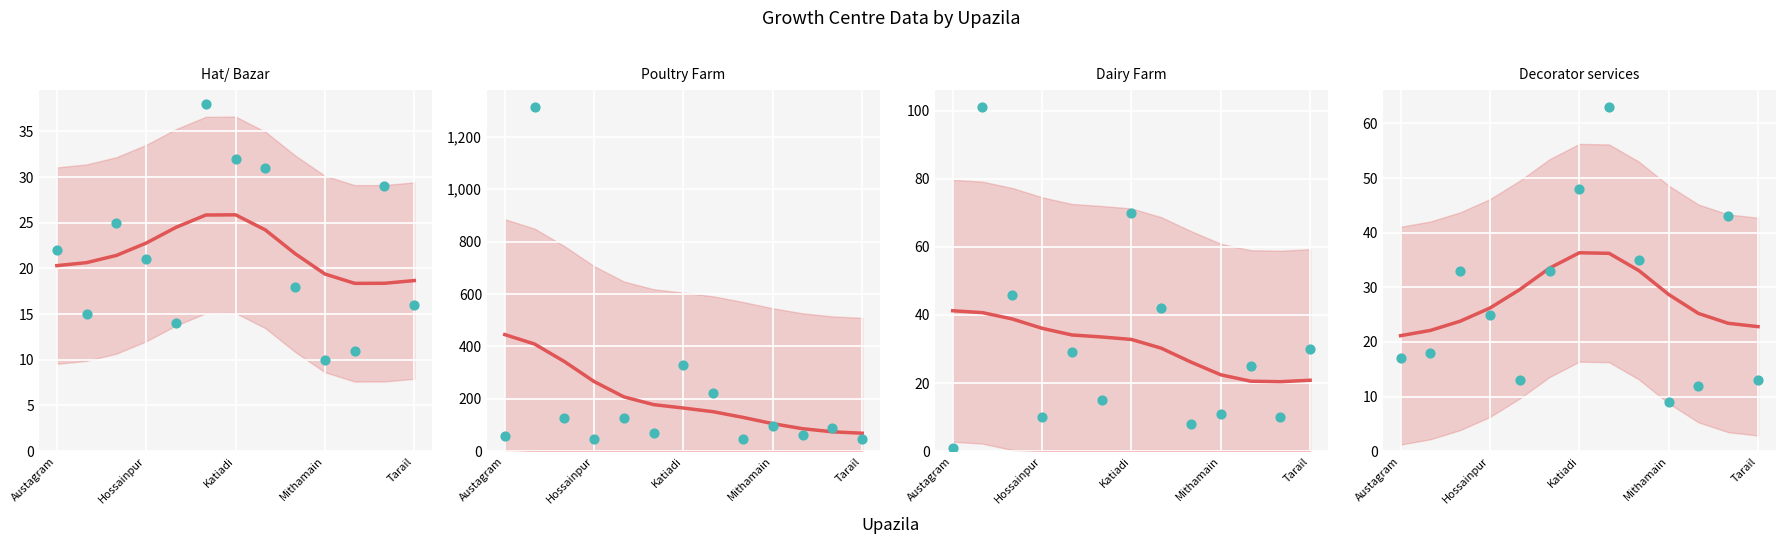

What are all the series names shown in the legend?

Hat/ Bazar, Poultry Farm, Dairy Farm, Decorator services